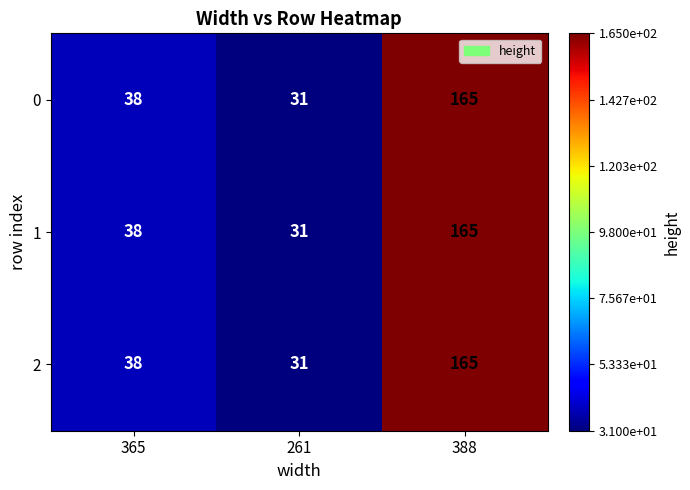

List the labels in order of 2 value, smallest first.

261, 365, 388